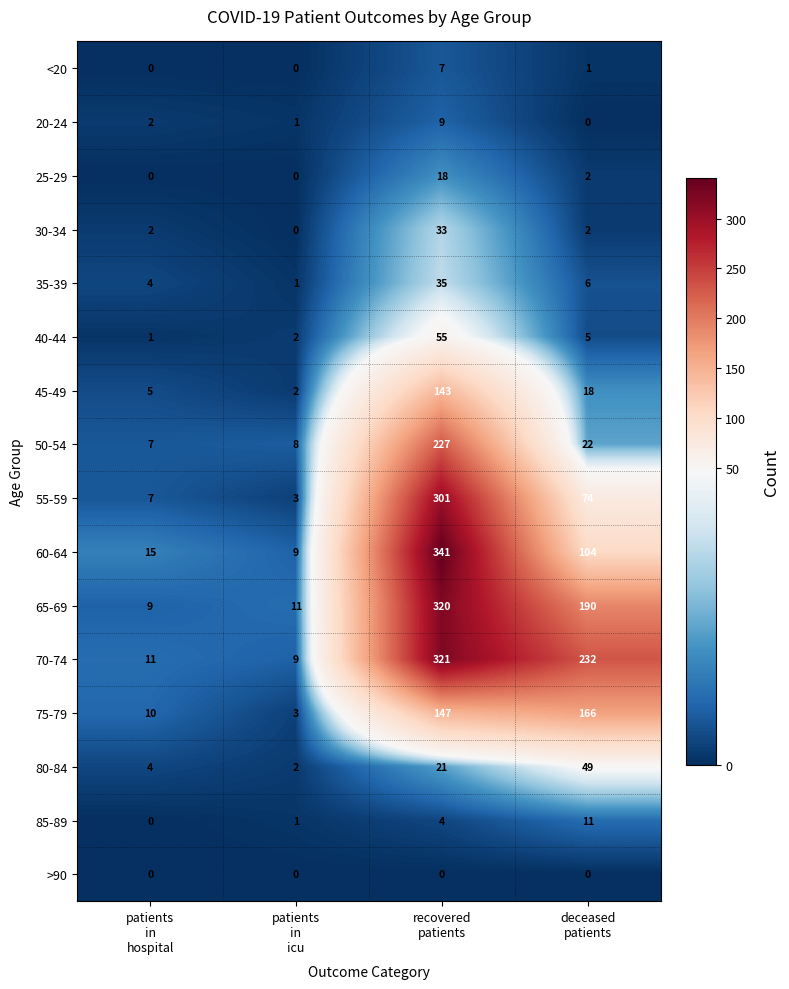

How many 20-24 values are between 1 and 9?

3